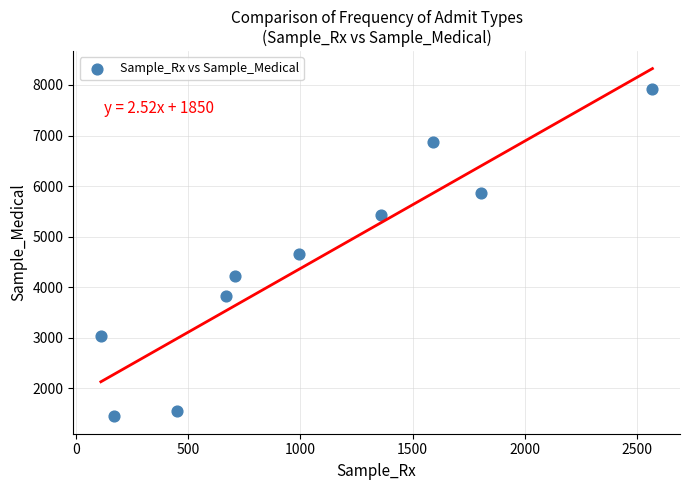

What is the average Y value?

4480.3